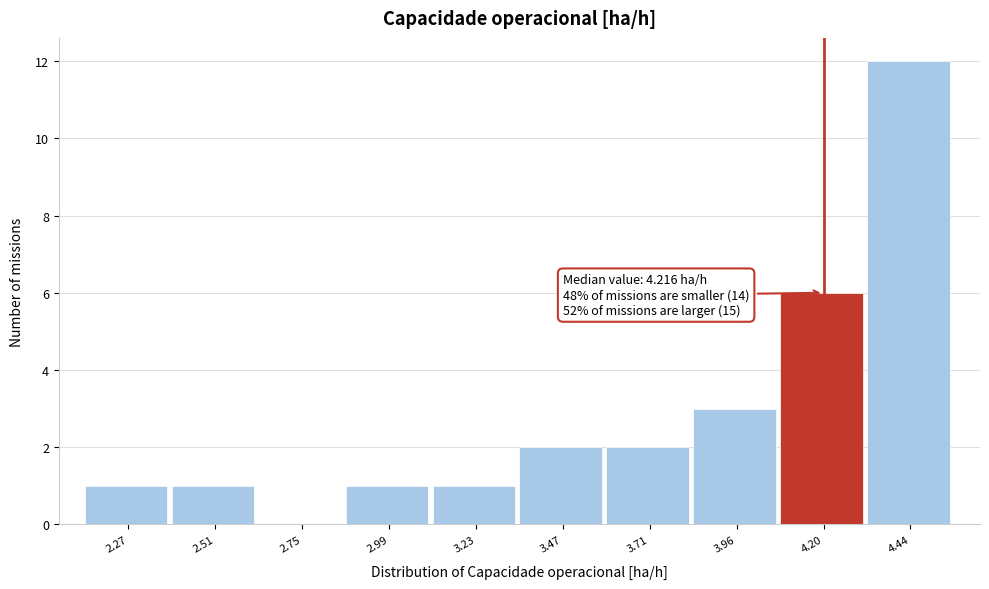

Over which range of the x-axis is the bar tallest?

4.30 to 4.55